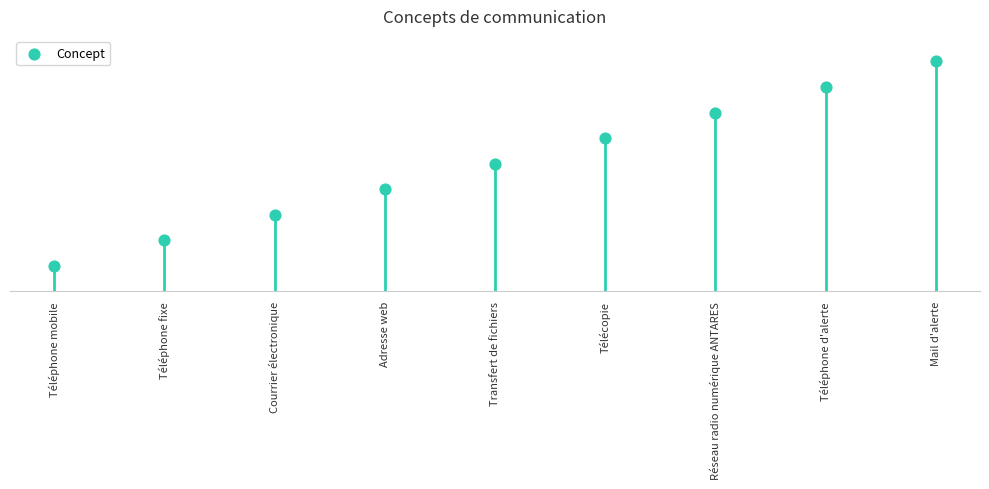

What is the change in value from Courrier électronique to Transfert de fichiers?

+2